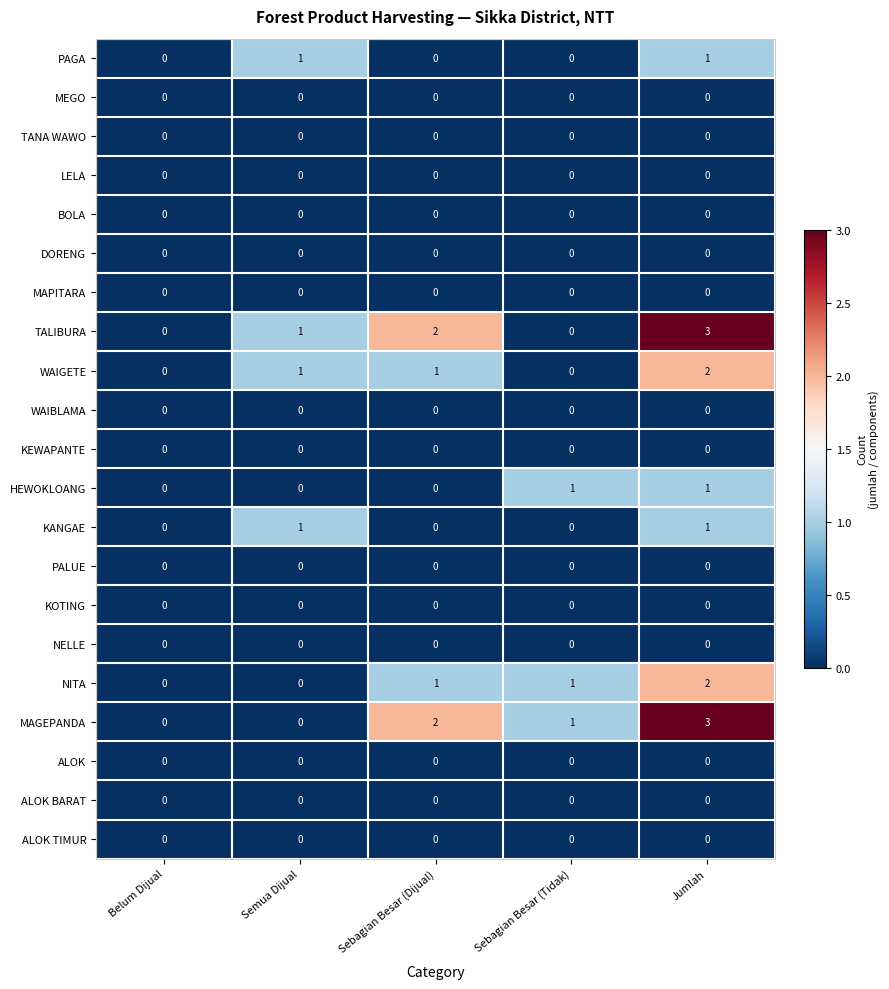

How many distinct data groups are displayed?

21